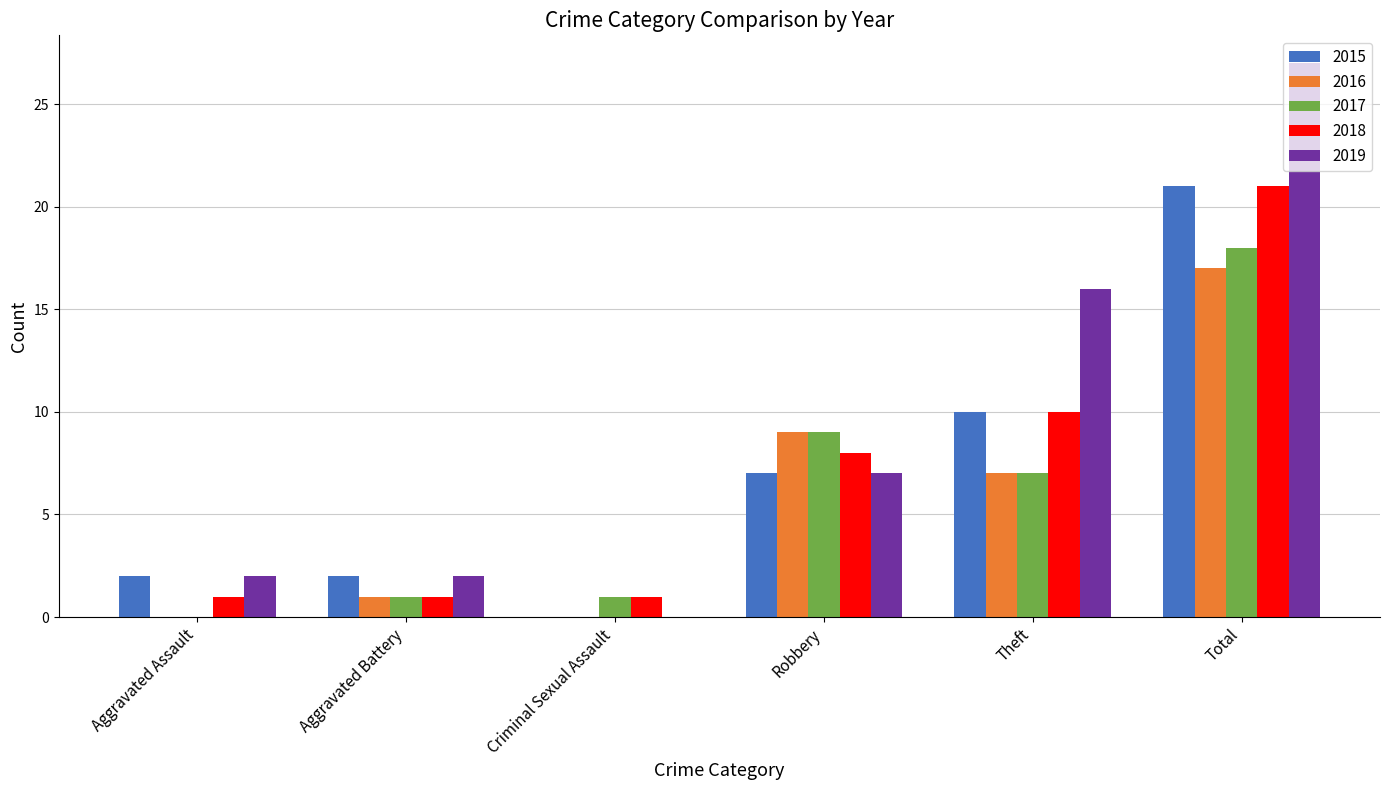

How many positive values does the 2015 series have?

5